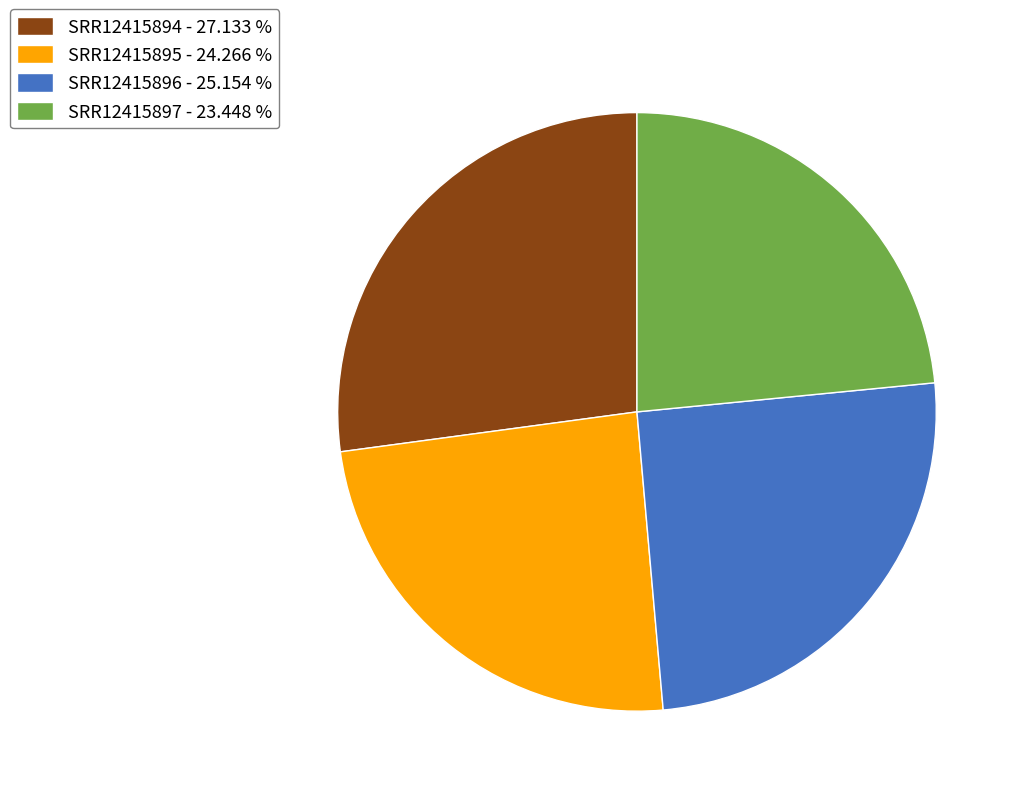

Is it true that SRR12415897 is 23% of the pie?

True